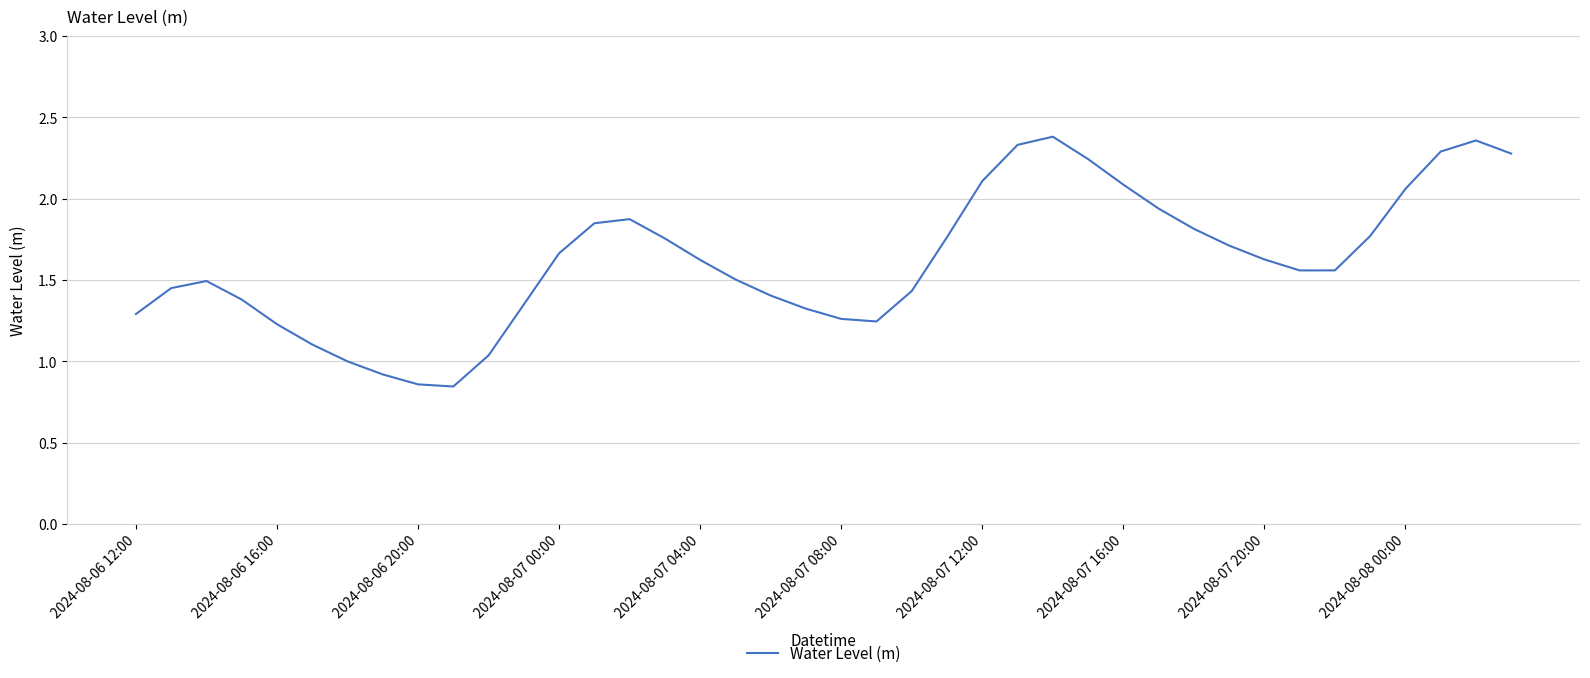

How many lines are shown in the chart?

1